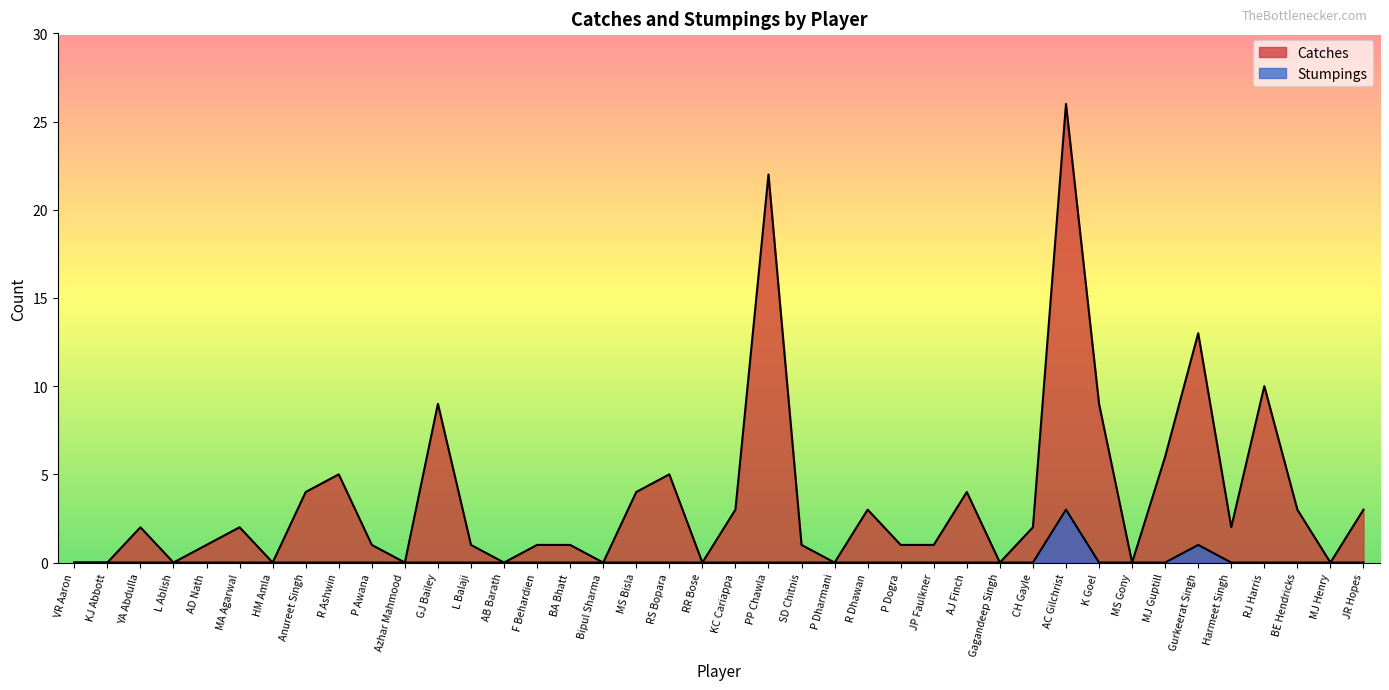

True or false: Catches has a value of 4 at R Dhawan.

False